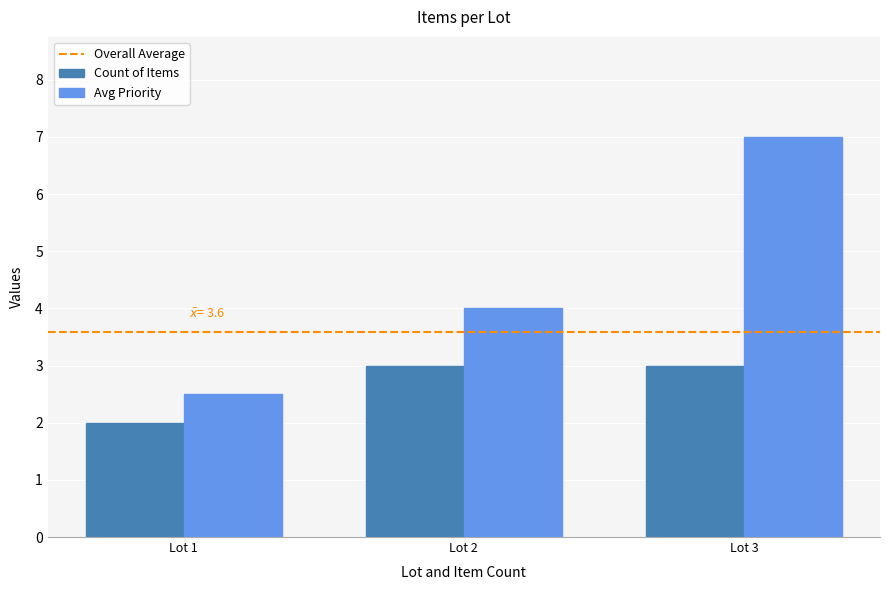

Rank the series at Lot 1 from highest to lowest value.

Avg Priority, Count of Items